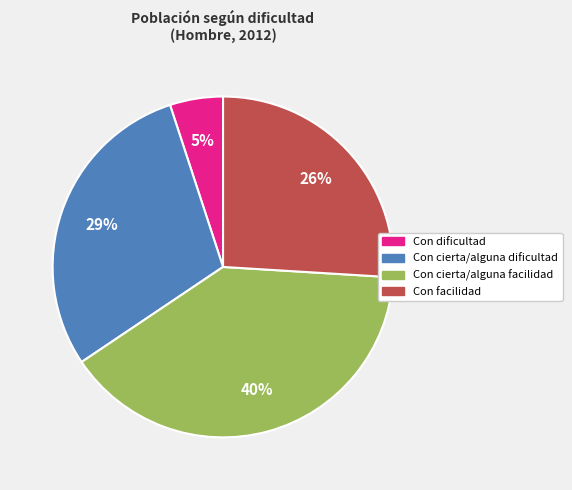

Count the number of slices in the pie.

4